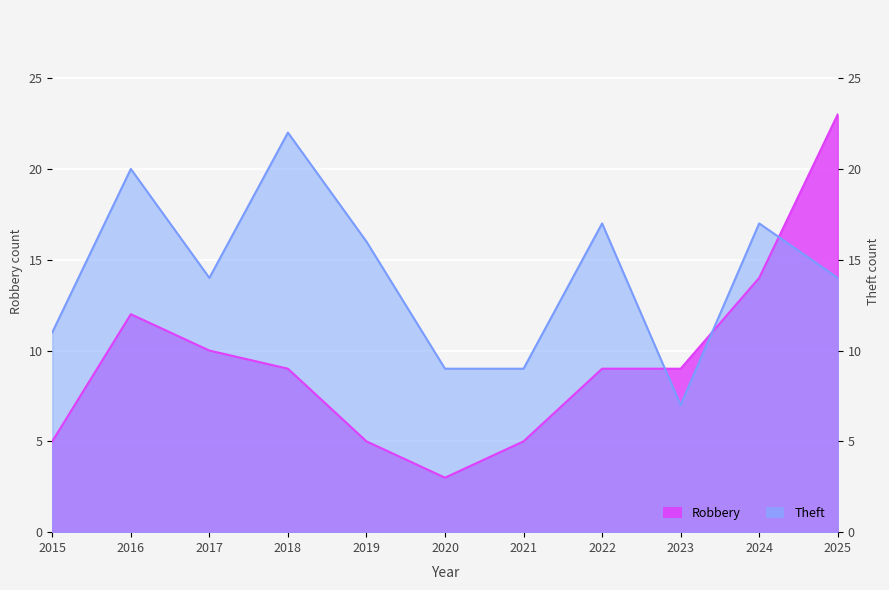

How many intersections are there between Theft and Robbery?

3